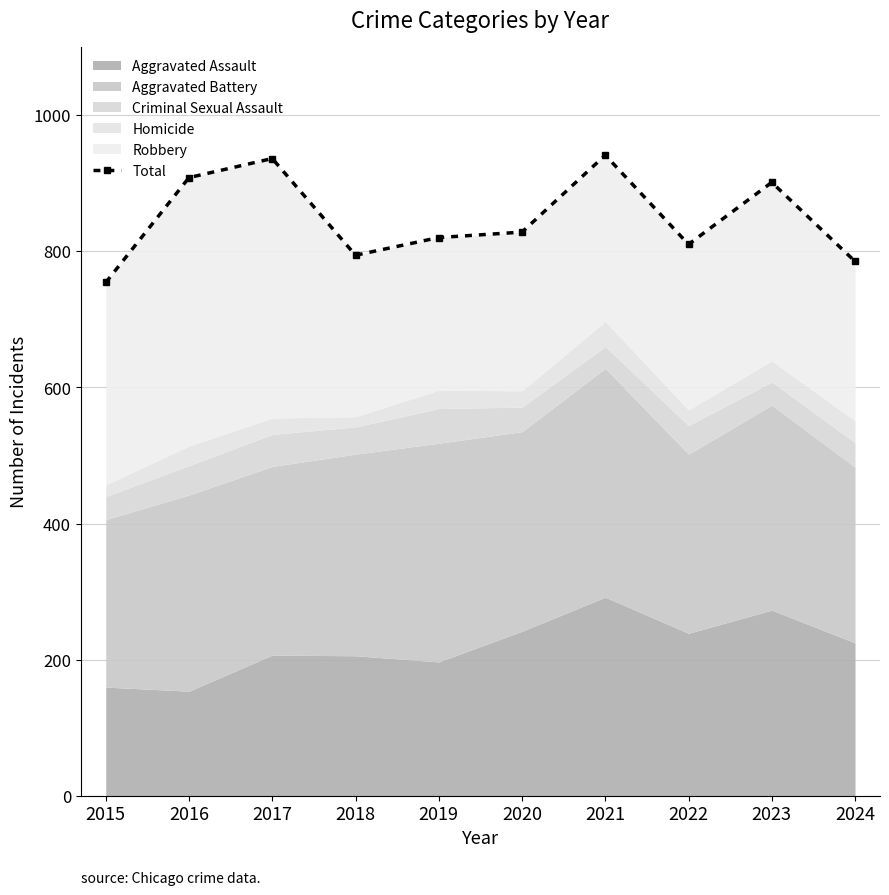

Which label corresponds to the smallest value in the chart?

2015